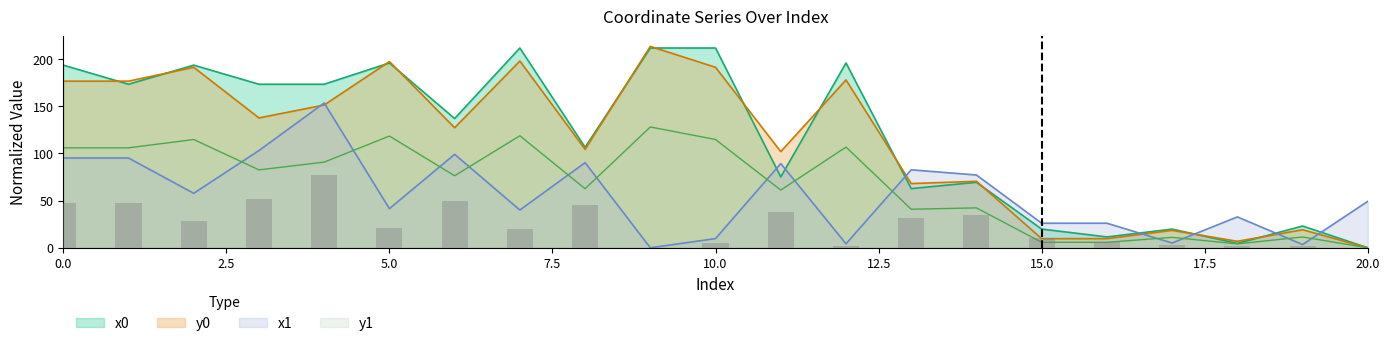

Between 16 and 9, which is larger?

9